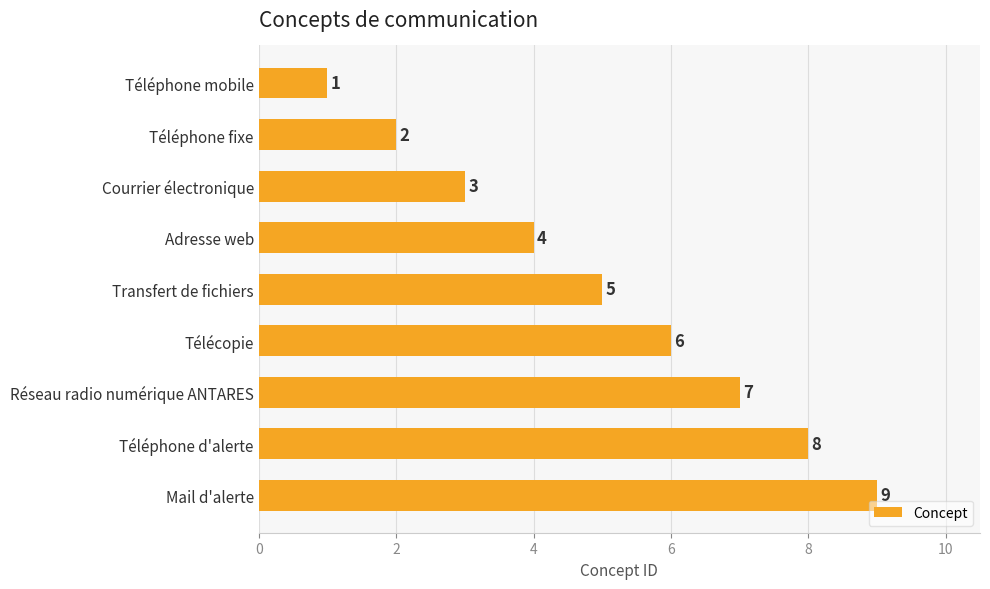

What is the difference between the maximum and minimum values?

8